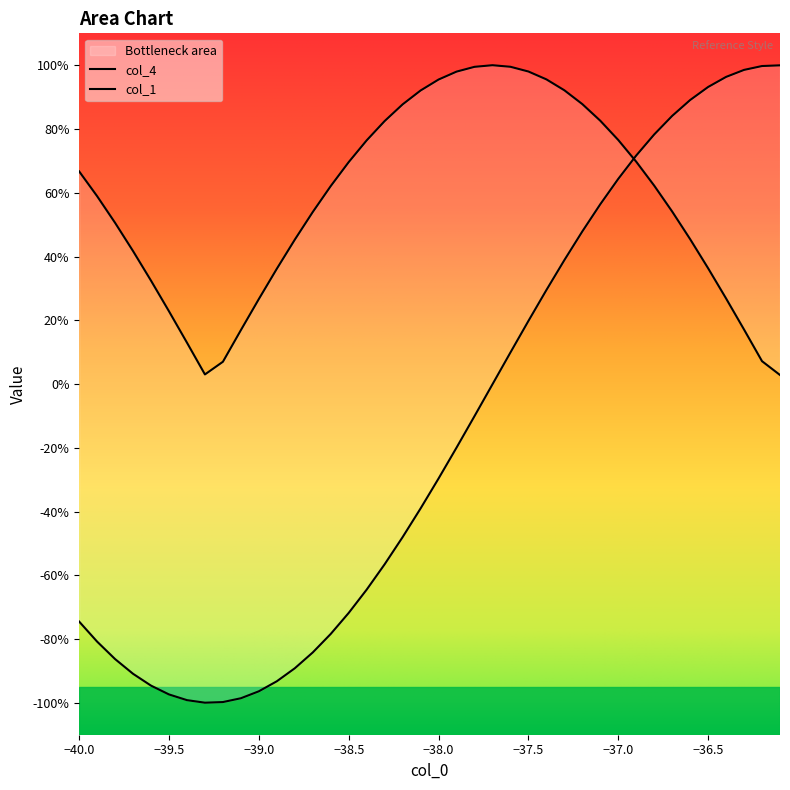

How many interior local valleys does the col_1 series have?

1